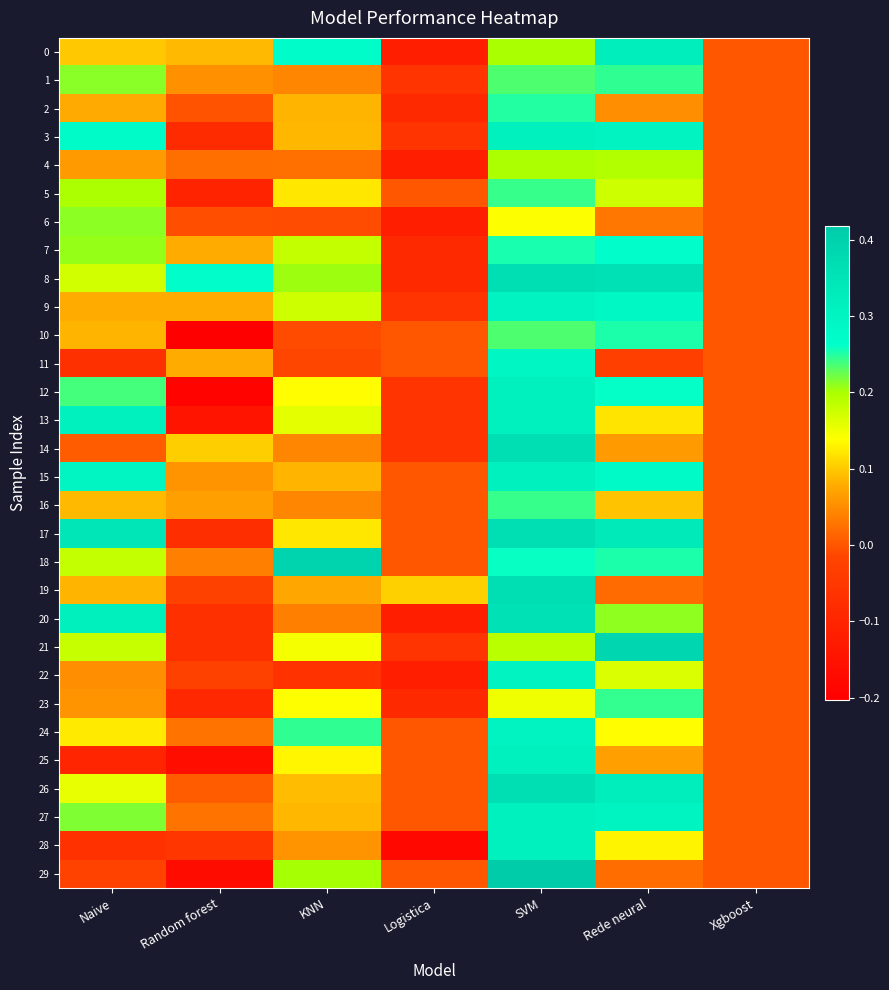

Reading left to right, extract all data points from this chart.

0: Naive=0.1	Random forest=0.1	KNN=0.3	Logistica=-0.1	SVM=0.2	Rede neural=0.3	Xgboost=0.0
1: Naive=0.2	Random forest=0.1	KNN=0.0	Logistica=-0.1	SVM=0.2	Rede neural=0.2	Xgboost=0.0
2: Naive=0.1	Random forest=-0.0	KNN=0.1	Logistica=-0.1	SVM=0.3	Rede neural=0.1	Xgboost=0.0
3: Naive=0.3	Random forest=-0.1	KNN=0.1	Logistica=-0.1	SVM=0.3	Rede neural=0.3	Xgboost=0.0
4: Naive=0.1	Random forest=0.0	KNN=0.0	Logistica=-0.1	SVM=0.2	Rede neural=0.2	Xgboost=0.0
5: Naive=0.2	Random forest=-0.1	KNN=0.1	Logistica=0.0	SVM=0.2	Rede neural=0.2	Xgboost=0.0
6: Naive=0.2	Random forest=-0.0	KNN=-0.0	Logistica=-0.1	SVM=0.1	Rede neural=0.0	Xgboost=0.0
7: Naive=0.2	Random forest=0.1	KNN=0.2	Logistica=-0.1	SVM=0.3	Rede neural=0.3	Xgboost=0.0
8: Naive=0.2	Random forest=0.3	KNN=0.2	Logistica=-0.1	SVM=0.4	Rede neural=0.4	Xgboost=0.0
9: Naive=0.1	Random forest=0.1	KNN=0.2	Logistica=-0.1	SVM=0.3	Rede neural=0.3	Xgboost=0.0
10: Naive=0.1	Random forest=-0.2	KNN=-0.0	Logistica=0.0	SVM=0.2	Rede neural=0.3	Xgboost=0.0
11: Naive=-0.1	Random forest=0.1	KNN=-0.0	Logistica=0.0	SVM=0.3	Rede neural=-0.0	Xgboost=0.0
12: Naive=0.2	Random forest=-0.2	KNN=0.1	Logistica=-0.1	SVM=0.3	Rede neural=0.3	Xgboost=0.0
13: Naive=0.3	Random forest=-0.1	KNN=0.2	Logistica=-0.1	SVM=0.3	Rede neural=0.1	Xgboost=0.0
14: Naive=0.0	Random forest=0.1	KNN=0.0	Logistica=-0.1	SVM=0.4	Rede neural=0.1	Xgboost=0.0
15: Naive=0.3	Random forest=0.1	KNN=0.1	Logistica=0.0	SVM=0.3	Rede neural=0.3	Xgboost=0.0
16: Naive=0.1	Random forest=0.1	KNN=0.0	Logistica=0.0	SVM=0.2	Rede neural=0.1	Xgboost=0.0
17: Naive=0.3	Random forest=-0.1	KNN=0.1	Logistica=0.0	SVM=0.4	Rede neural=0.3	Xgboost=0.0
18: Naive=0.2	Random forest=0.0	KNN=0.4	Logistica=0.0	SVM=0.3	Rede neural=0.3	Xgboost=0.0
19: Naive=0.1	Random forest=-0.0	KNN=0.1	Logistica=0.1	SVM=0.4	Rede neural=0.0	Xgboost=0.0
20: Naive=0.3	Random forest=-0.1	KNN=0.0	Logistica=-0.1	SVM=0.4	Rede neural=0.2	Xgboost=0.0
21: Naive=0.2	Random forest=-0.1	KNN=0.1	Logistica=-0.1	SVM=0.2	Rede neural=0.4	Xgboost=0.0
22: Naive=0.1	Random forest=-0.0	KNN=-0.1	Logistica=-0.1	SVM=0.3	Rede neural=0.2	Xgboost=0.0
23: Naive=0.1	Random forest=-0.1	KNN=0.1	Logistica=-0.1	SVM=0.1	Rede neural=0.2	Xgboost=0.0
24: Naive=0.1	Random forest=0.0	KNN=0.2	Logistica=0.0	SVM=0.3	Rede neural=0.1	Xgboost=0.0
25: Naive=-0.1	Random forest=-0.2	KNN=0.1	Logistica=0.0	SVM=0.3	Rede neural=0.1	Xgboost=0.0
26: Naive=0.2	Random forest=0.0	KNN=0.1	Logistica=0.0	SVM=0.4	Rede neural=0.3	Xgboost=0.0
27: Naive=0.2	Random forest=0.0	KNN=0.1	Logistica=0.0	SVM=0.3	Rede neural=0.3	Xgboost=0.0
28: Naive=-0.1	Random forest=-0.1	KNN=0.1	Logistica=-0.2	SVM=0.3	Rede neural=0.1	Xgboost=0.0
29: Naive=-0.0	Random forest=-0.2	KNN=0.2	Logistica=0.0	SVM=0.4	Rede neural=0.0	Xgboost=0.0